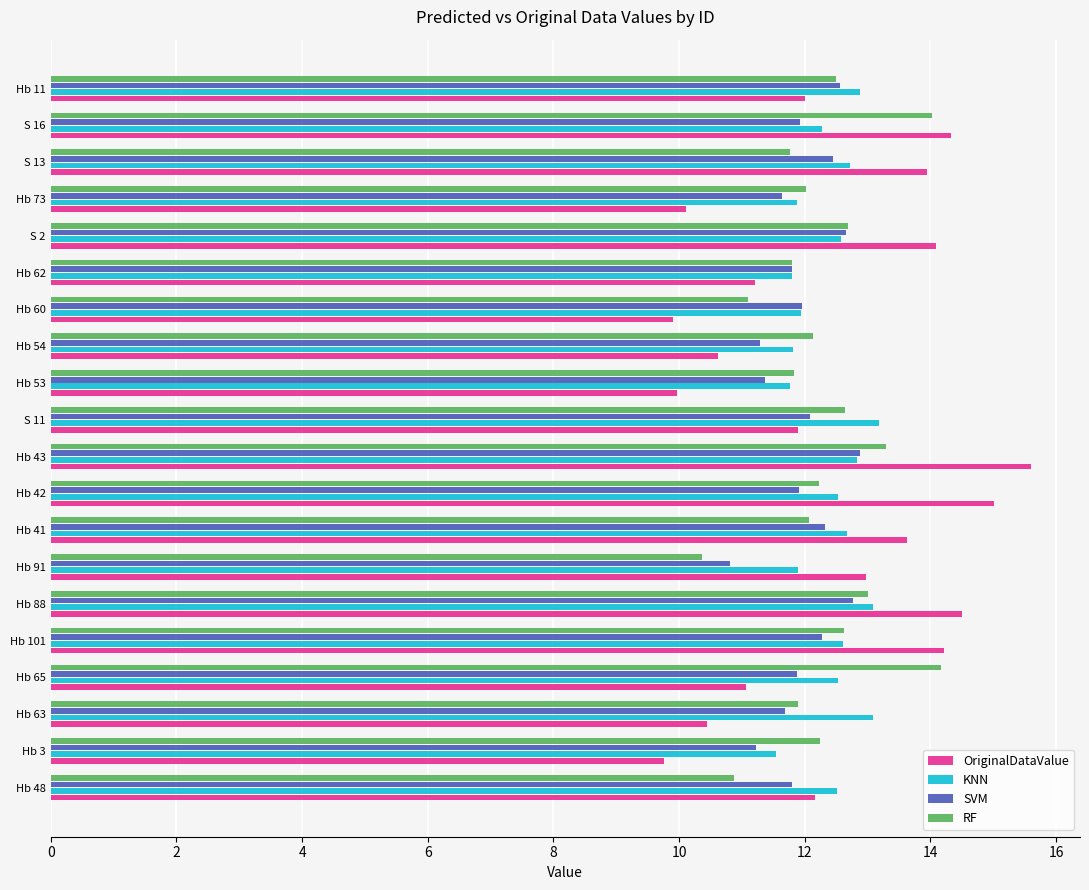

List the series in order of their peak value, lowest first.

SVM, KNN, RF, OriginalDataValue